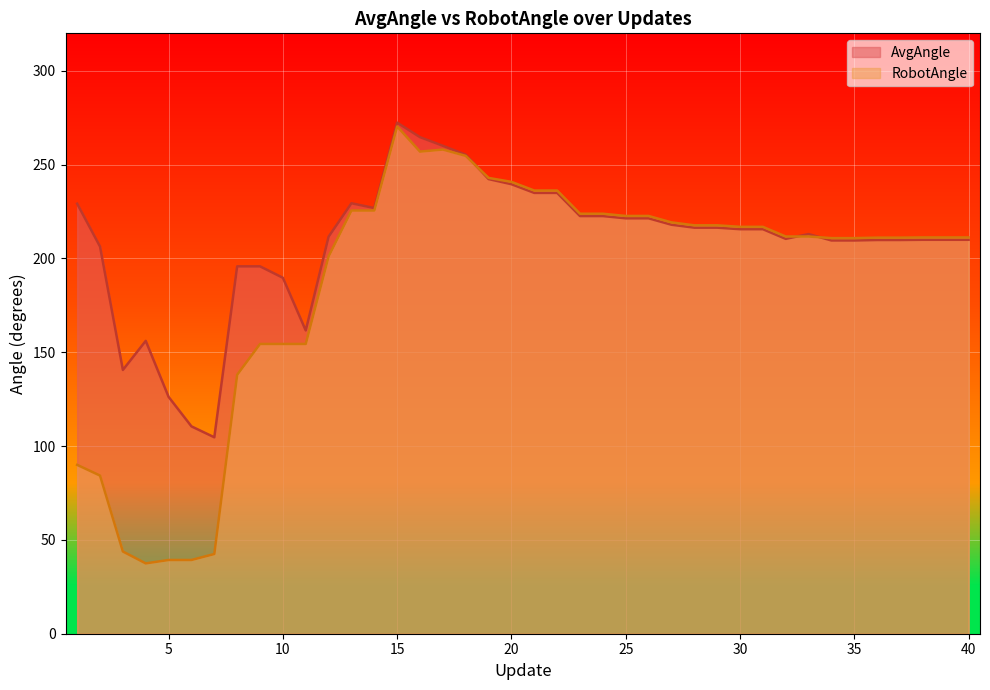

The RobotAngle series shows 308.3 at 31. True or false?

False